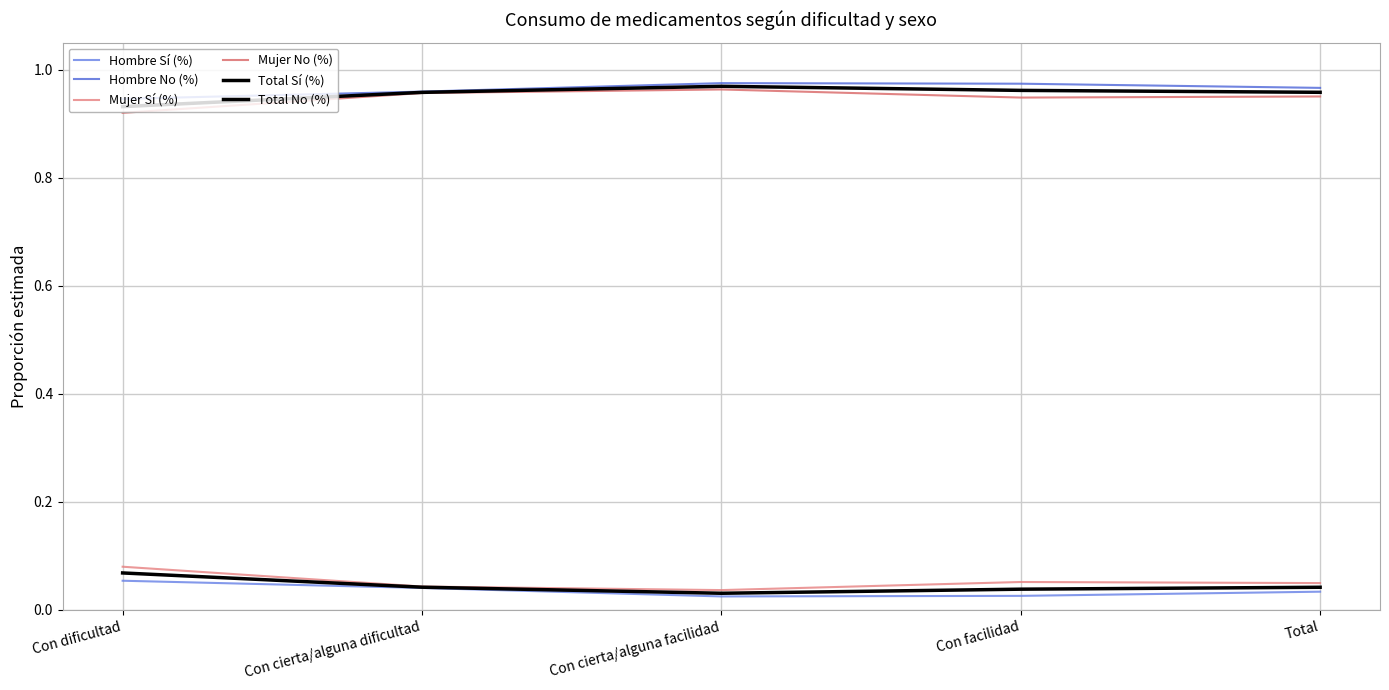

Between Con facilidad and Total, which series saw the biggest shift?

Hombre Sí (%)